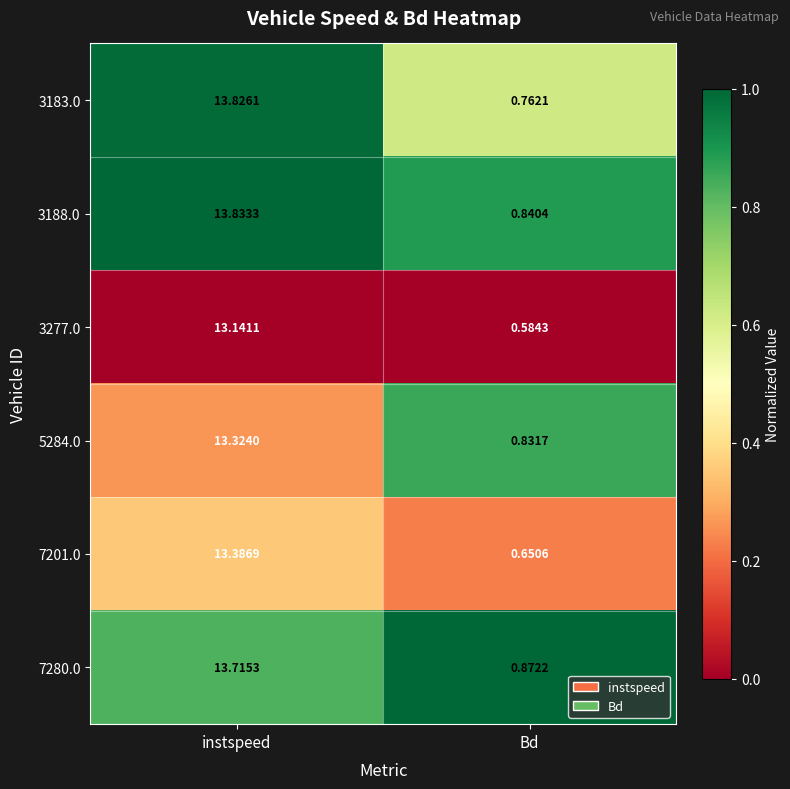

At which label does 5284.0 first exceed 13?

instspeed